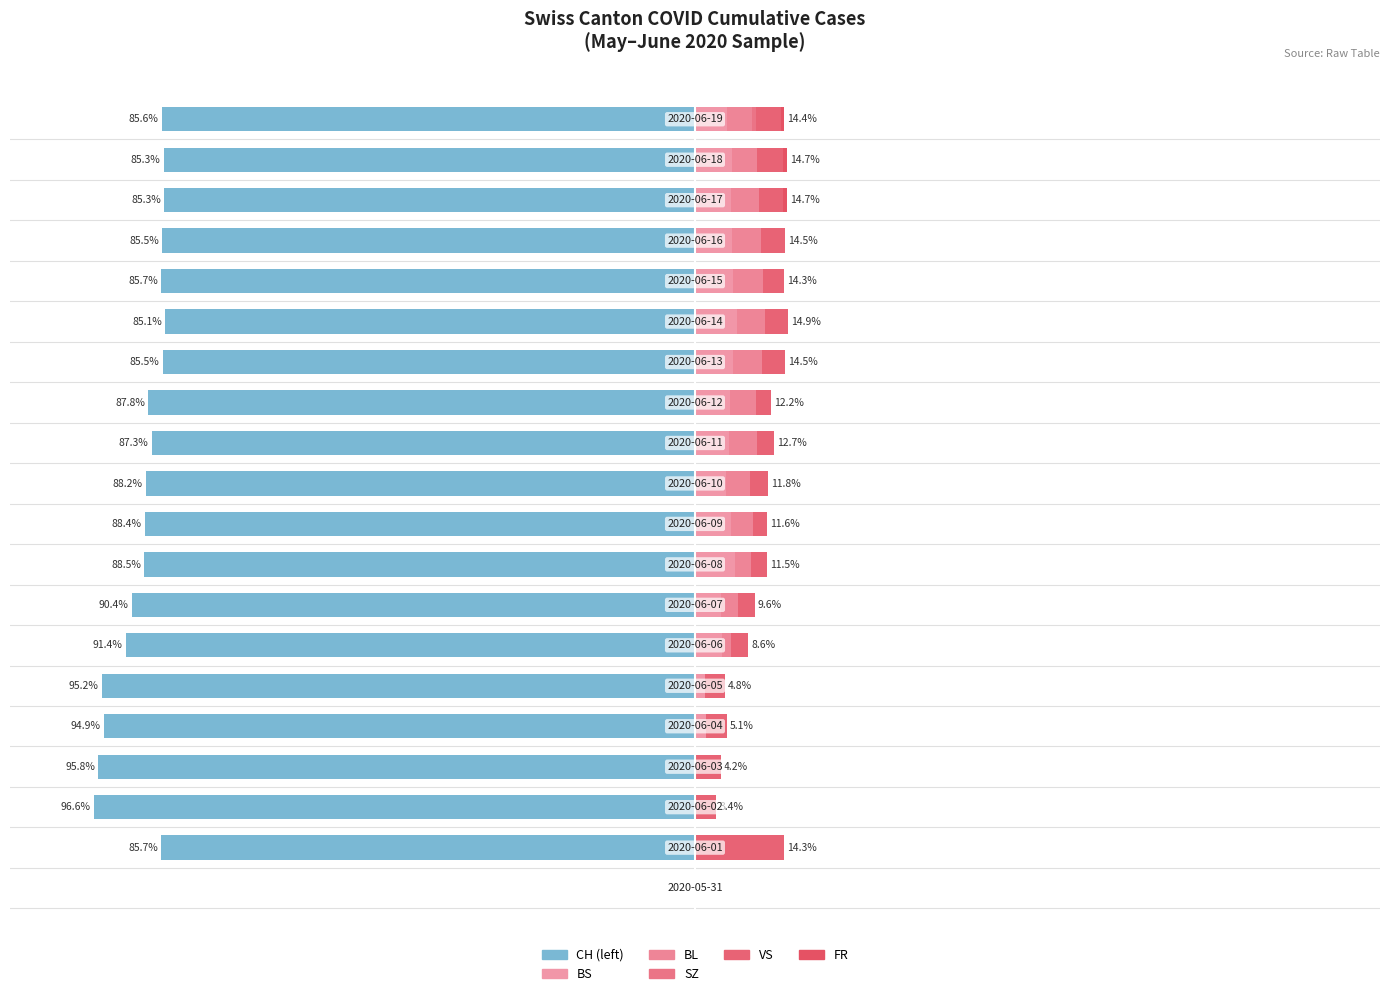

Which series has the largest range (max minus min)?

CH